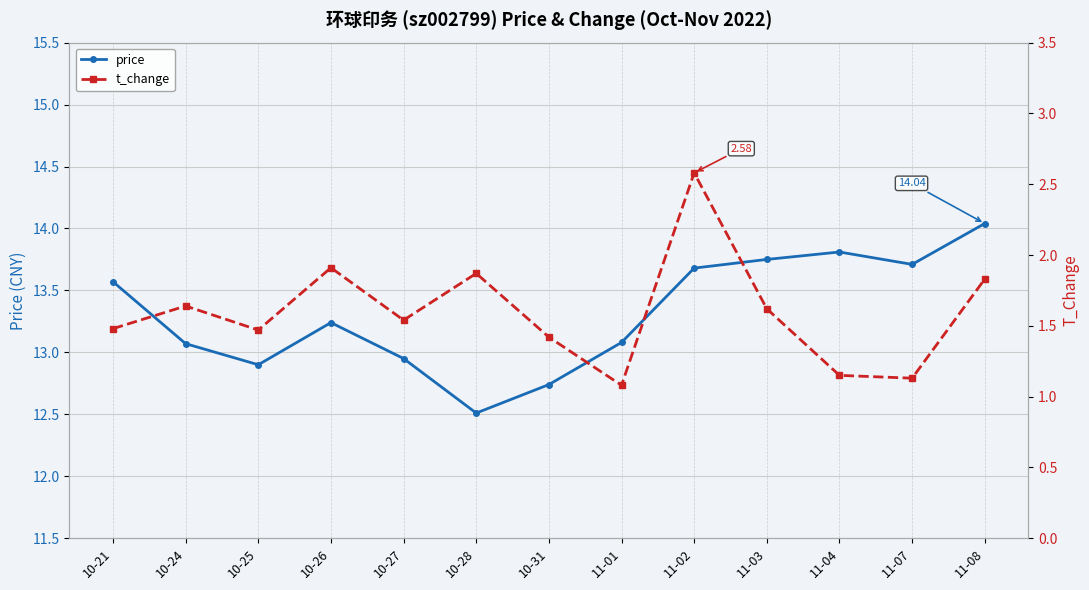

Between 11-01 and 11-04, which is larger?

11-04